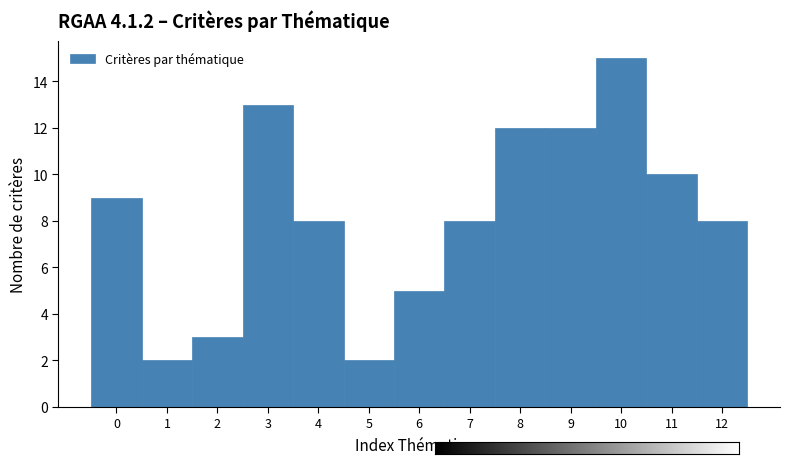

How tall is the bar that spans -0.5 to 0.5 on the x-axis? The values are not printed on the chart, so give them approximately, as read against the axis.

9